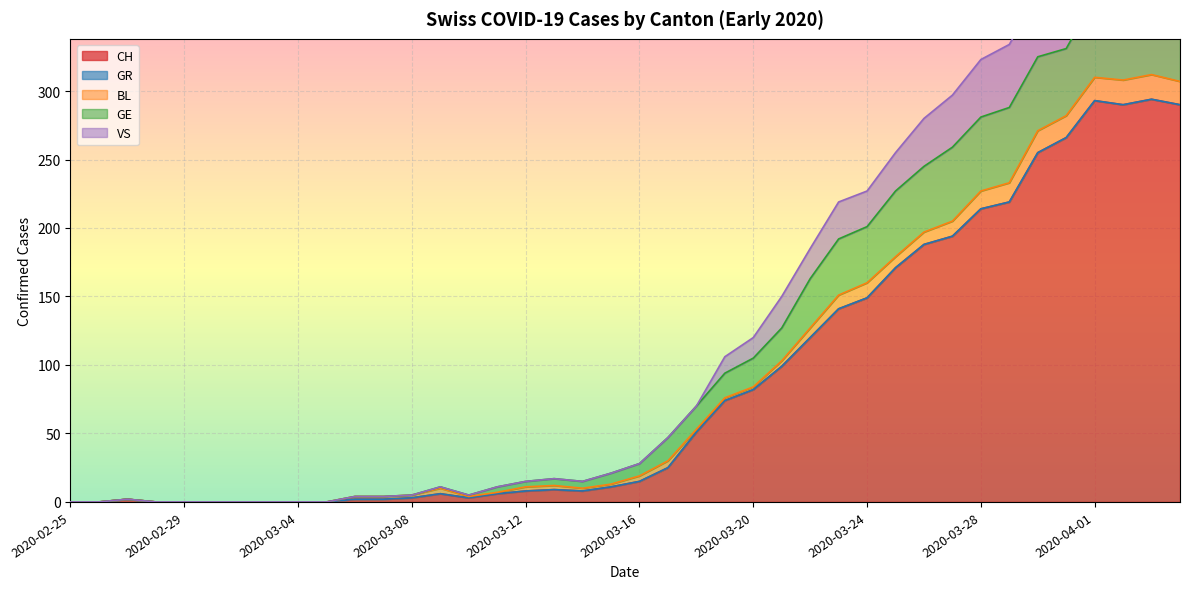

How many lines are shown in the chart?

5